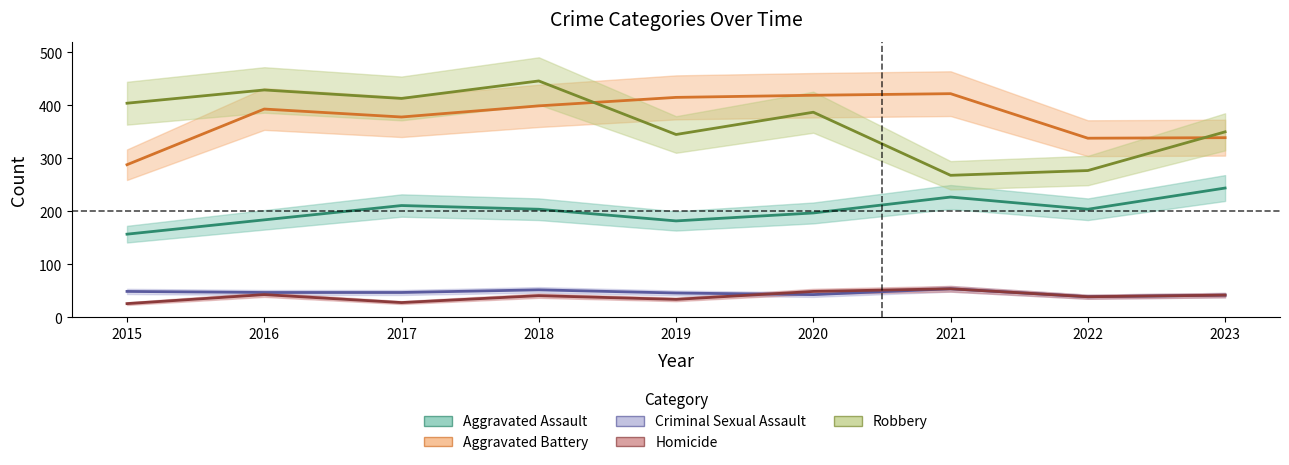

At which category is the sum across all series the highest?

2018